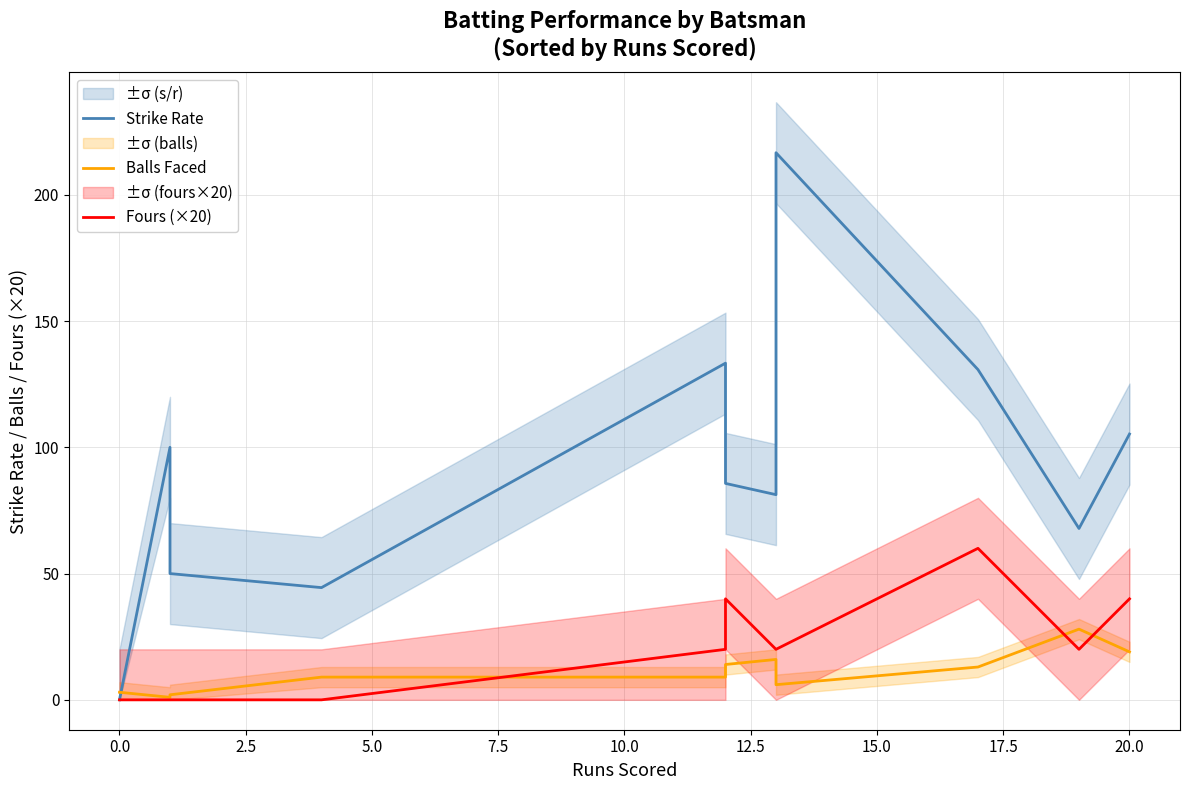

Which series has the largest range (max minus min)?

Strike Rate